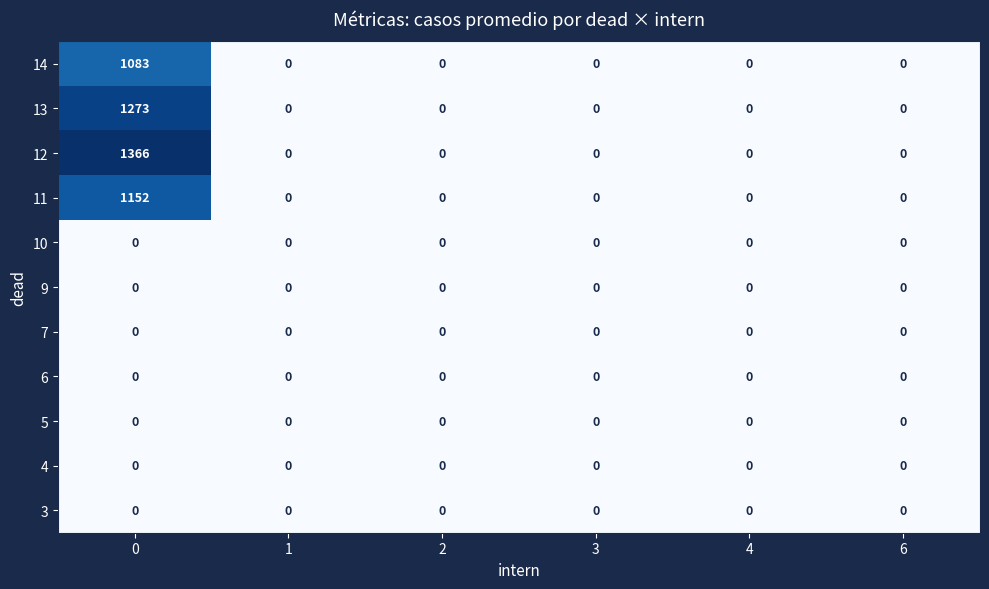

Is it true that 3 equals 0 at 4?

True